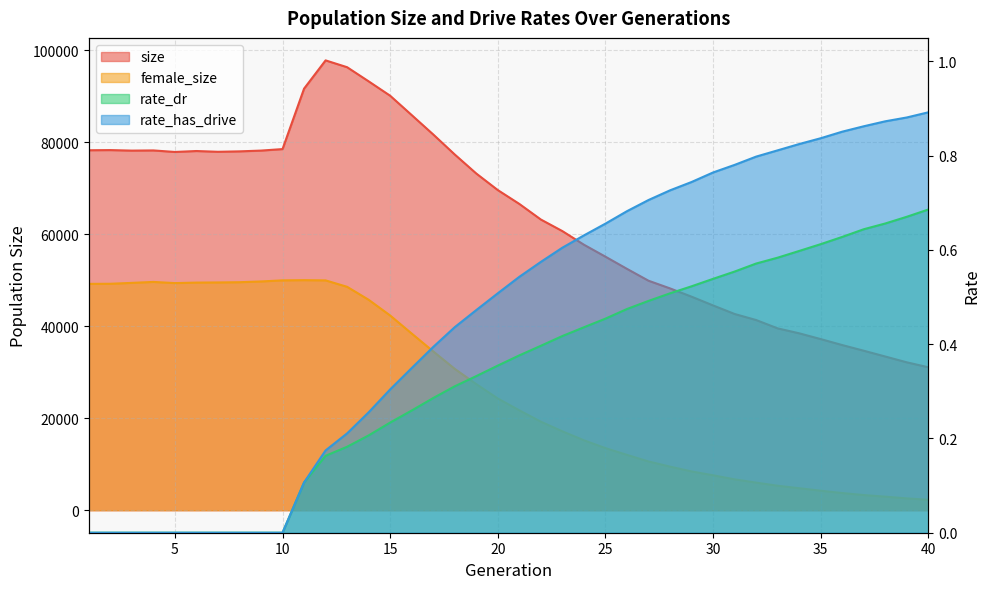

Is it true that rate_dr equals 0.3 at 31?

False